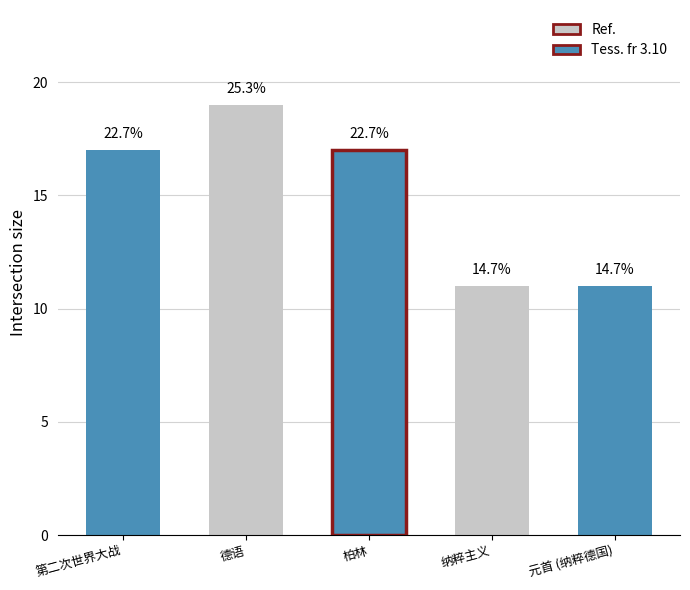

How many bars are there in total?

5